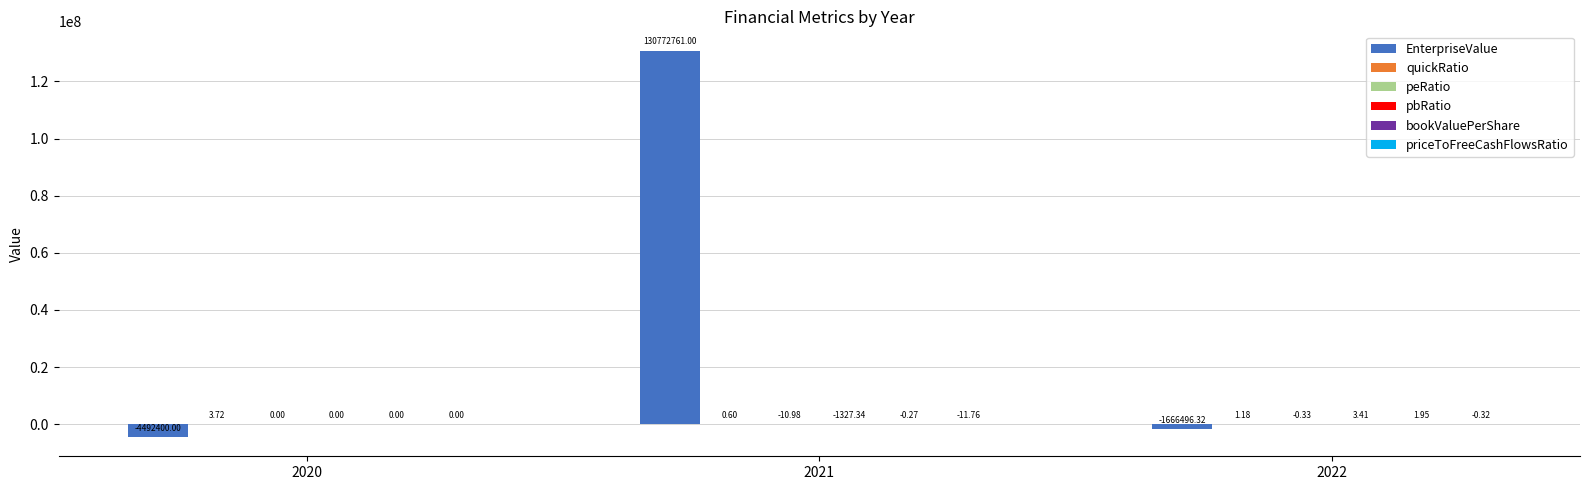

What is the sum of the EnterpriseValue values at 2020 and 2022?

-6158896.3